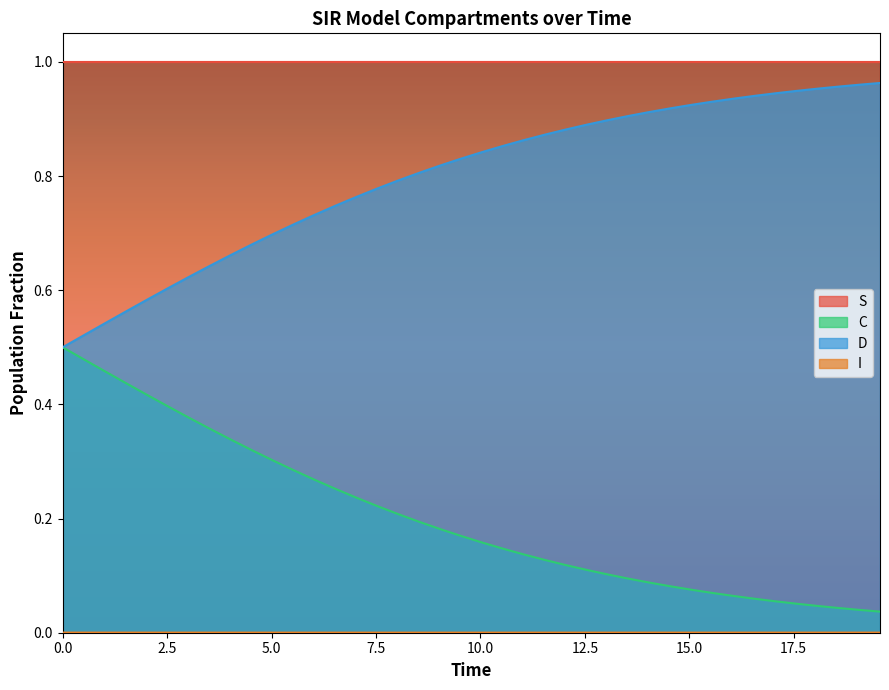

Which series has the largest total across all categories?

S